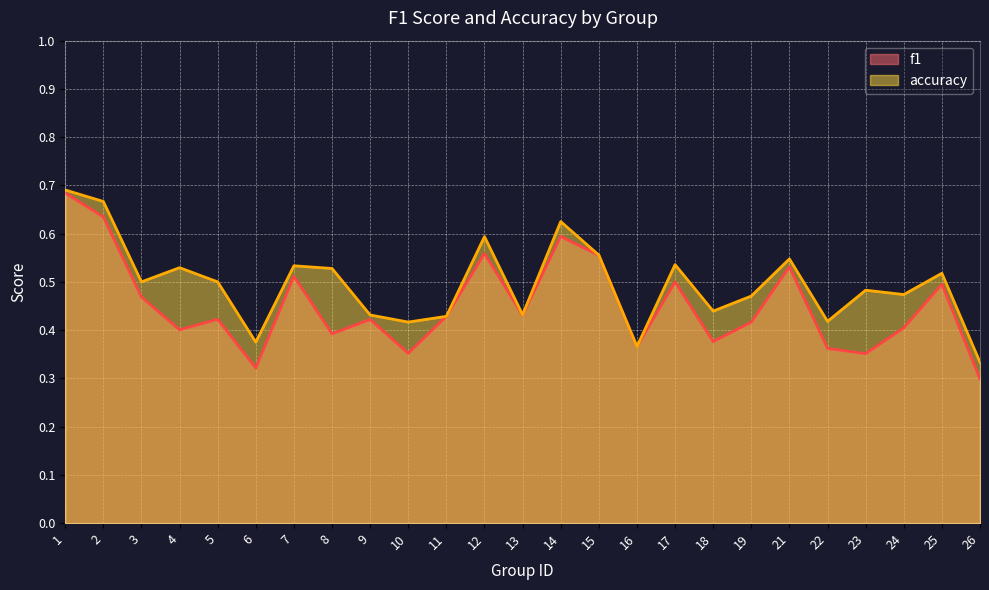

True or false: accuracy and f1 intersect in this chart.

False